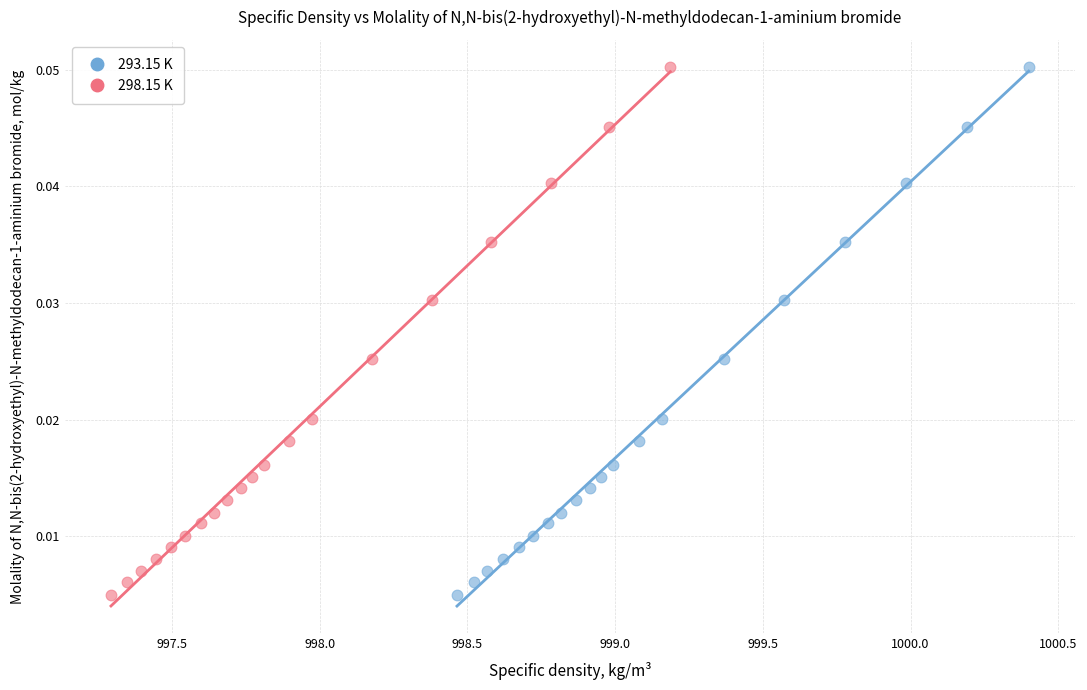

What are all the series names shown in the legend?

293.15 K, 298.15 K